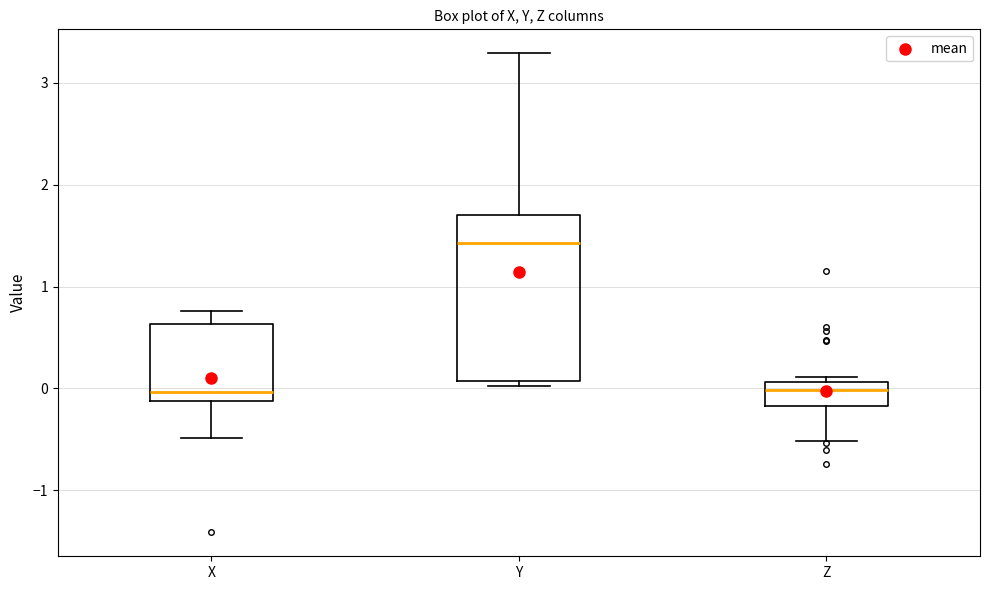

Where does the median line of the box for Z sit on the y-axis? The values are not printed on the chart, so give them approximately, as read against the axis.

0.0